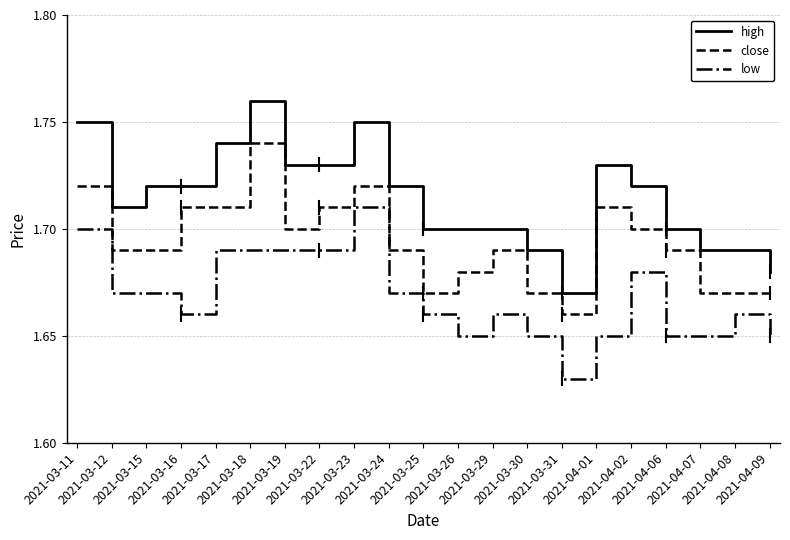

True or false: low and high intersect in this chart.

False